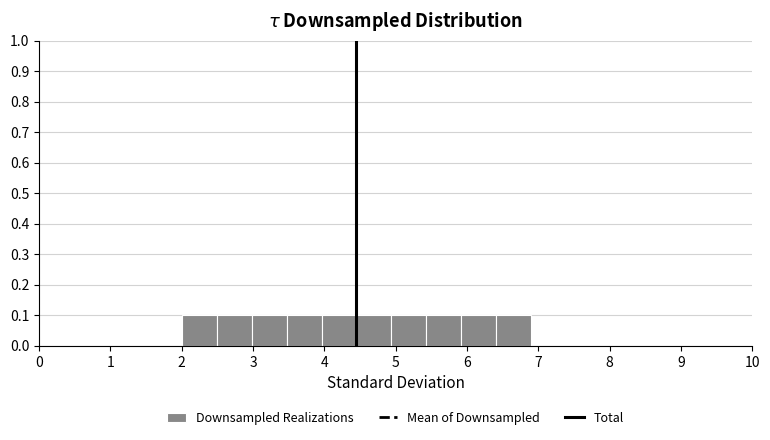

How tall is the bar that spans 4.94 to 5.43 on the x-axis? Neither the bar edges nor the heights are printed on the chart, so give them approximately, as read against the axes.

0.1